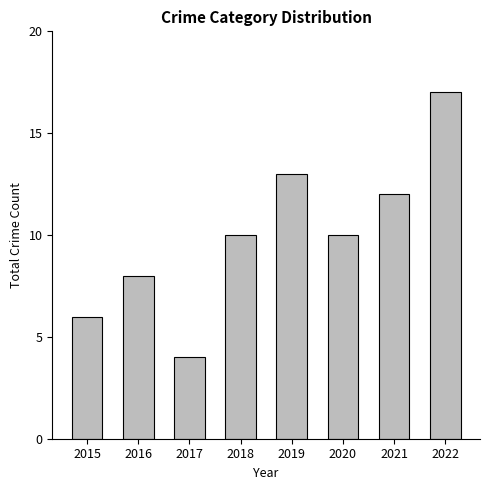

The chart shows a value of 12 at 2021. True or false?

True